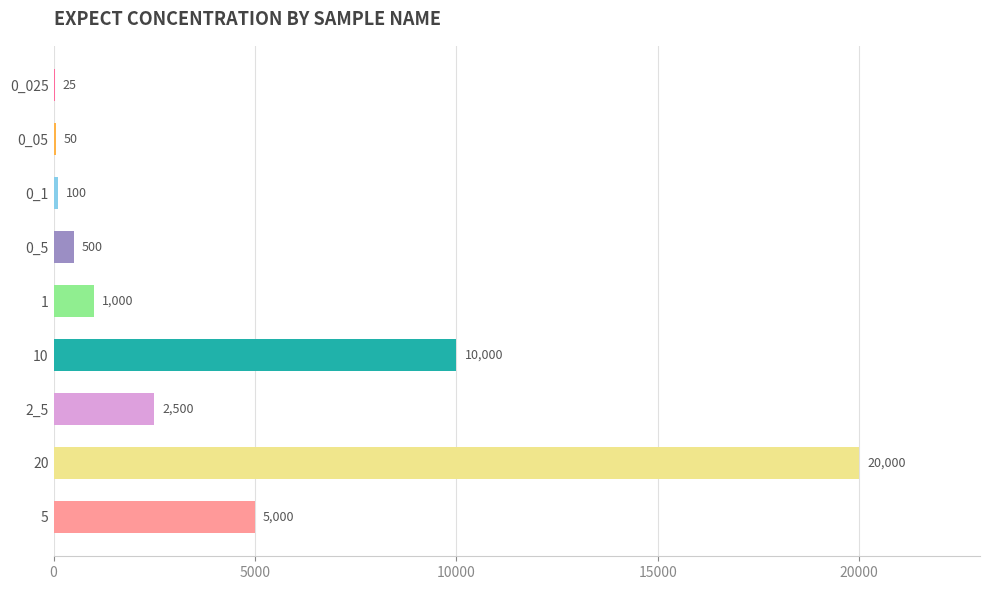

What is the ratio of the value at 10 to the value at 0_5?

20.0